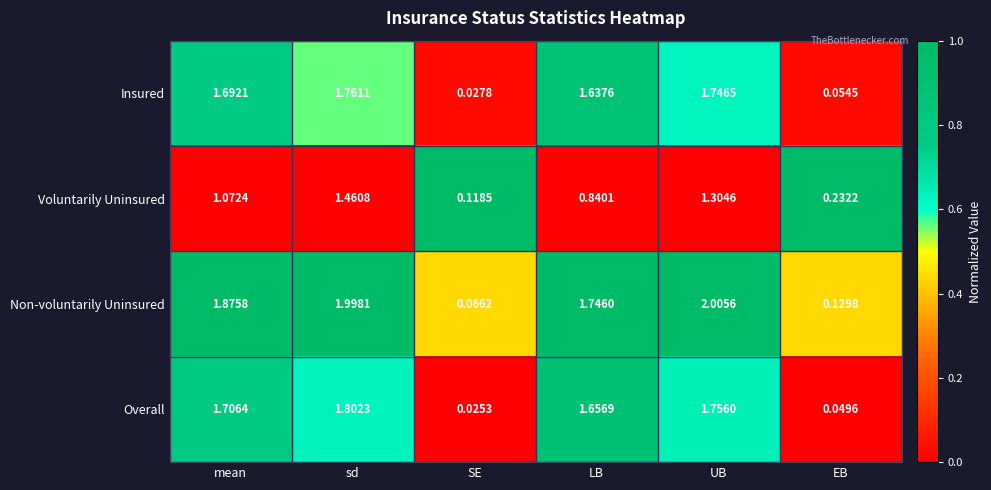

At which label is Overall closest to 0?

SE